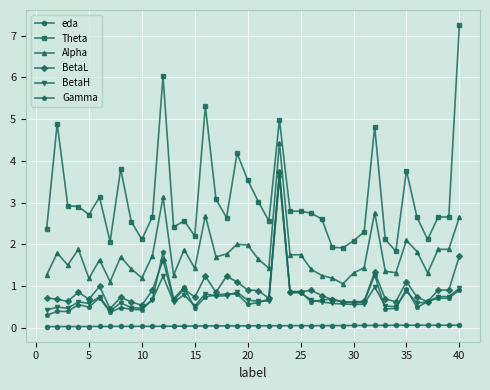

Which series has the largest range (max minus min)?

Theta